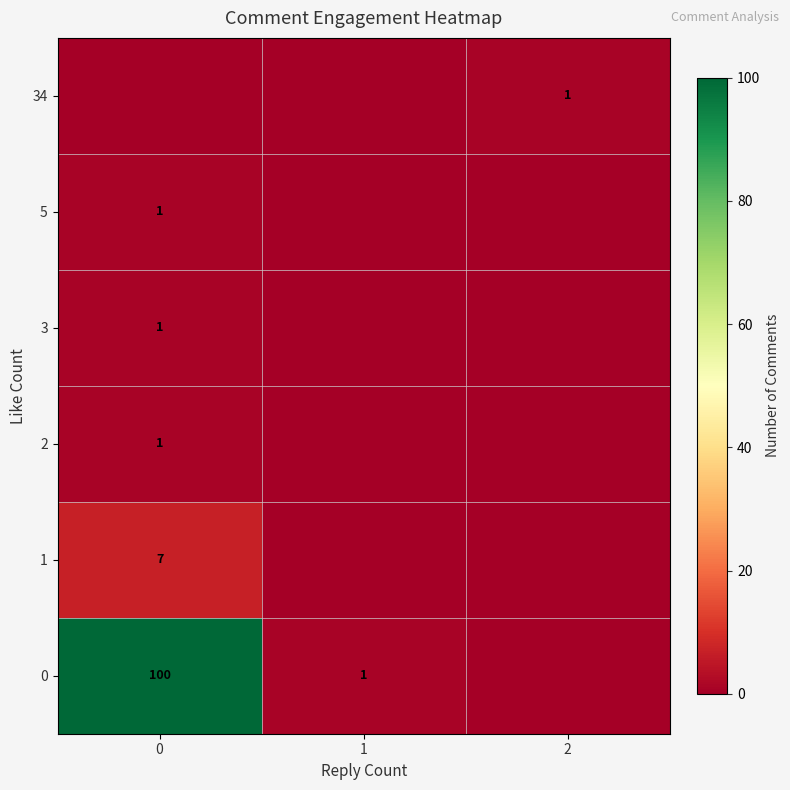

The 0 series shows 1 at 1. True or false?

True